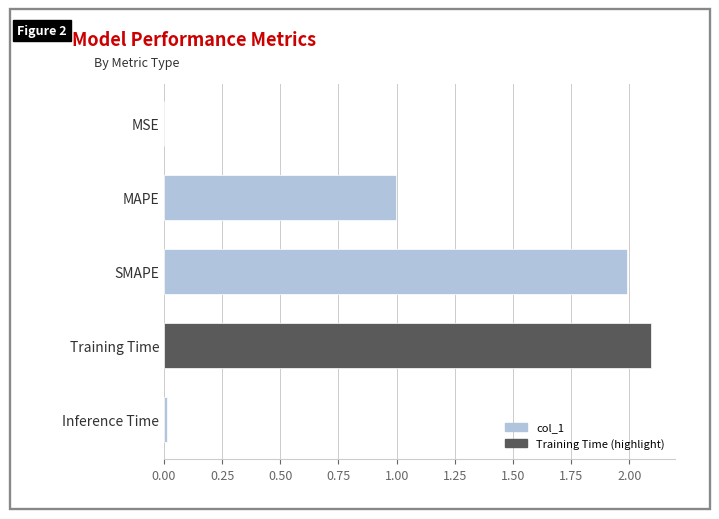

Between MSE and Training Time, which is larger?

Training Time